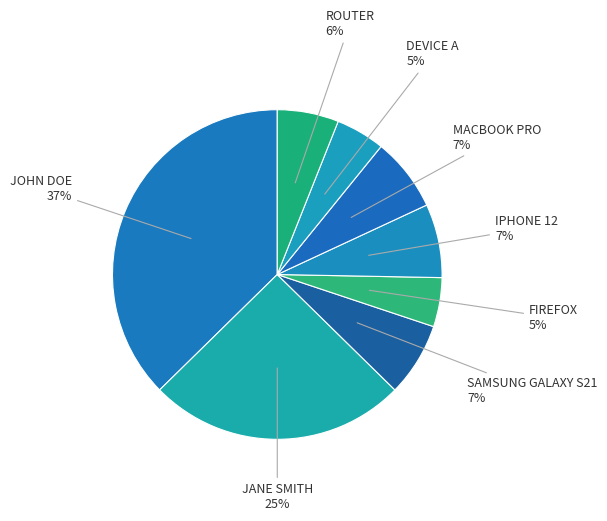

Rank the categories by value from lowest to highest.

FIREFOX, DEVICE A, ROUTER, SAMSUNG GALAXY S21, IPHONE 12, MACBOOK PRO, JANE SMITH, JOHN DOE